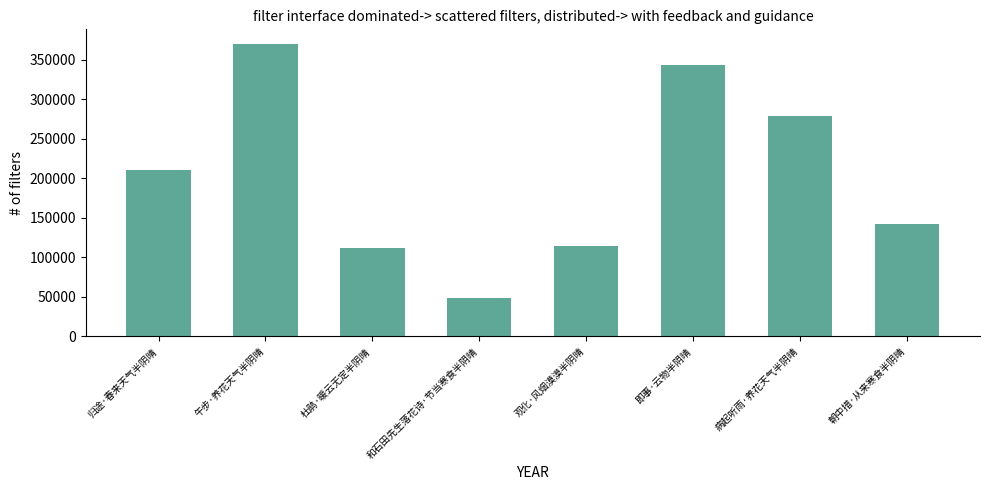

What position from the left is 即事·云物半阴晴?

6